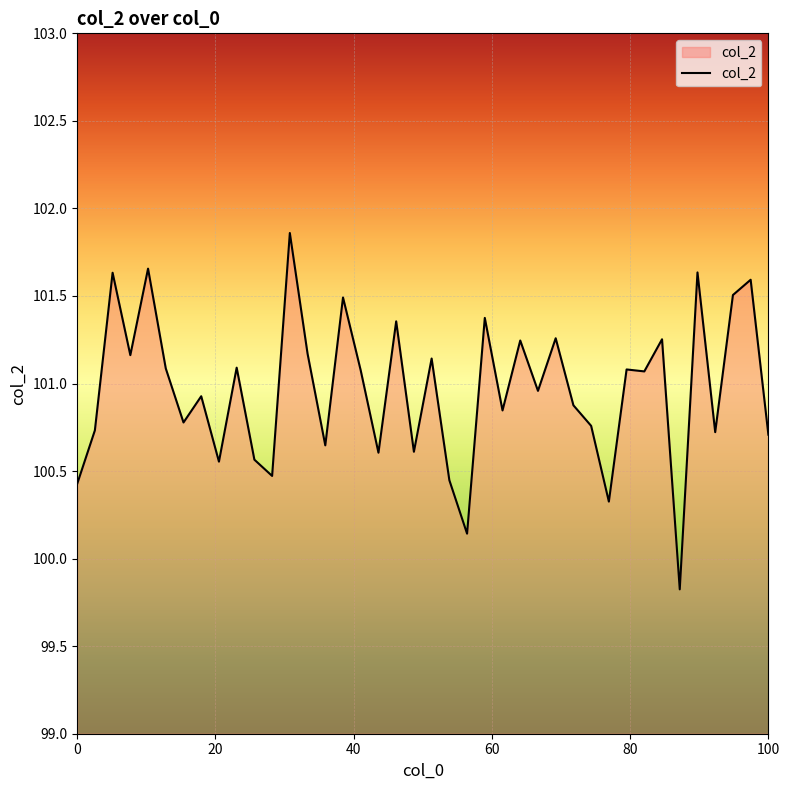

What is the smallest value displayed?

99.8